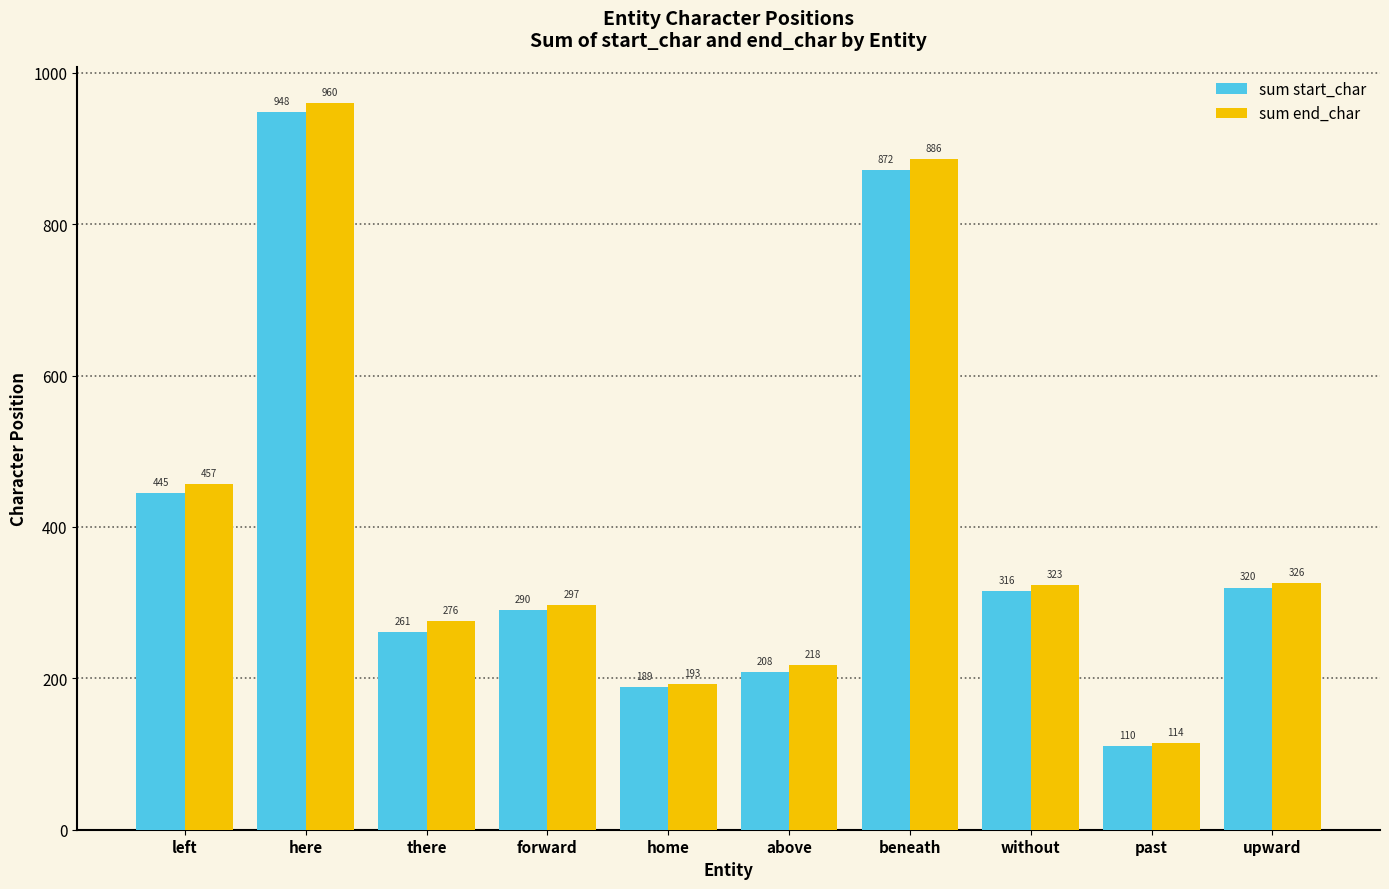

How many data points in sum start_char are less than 316?

5